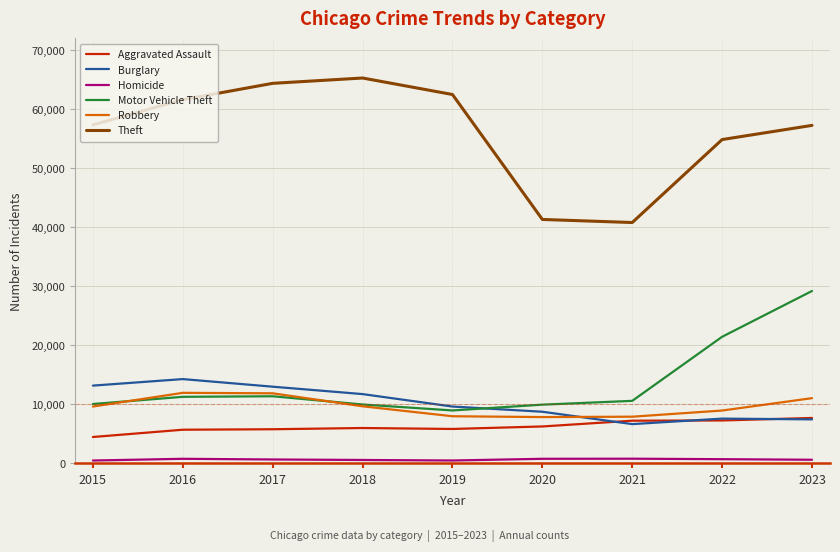

True or false: Burglary has a value of 6644 at 2019.

False